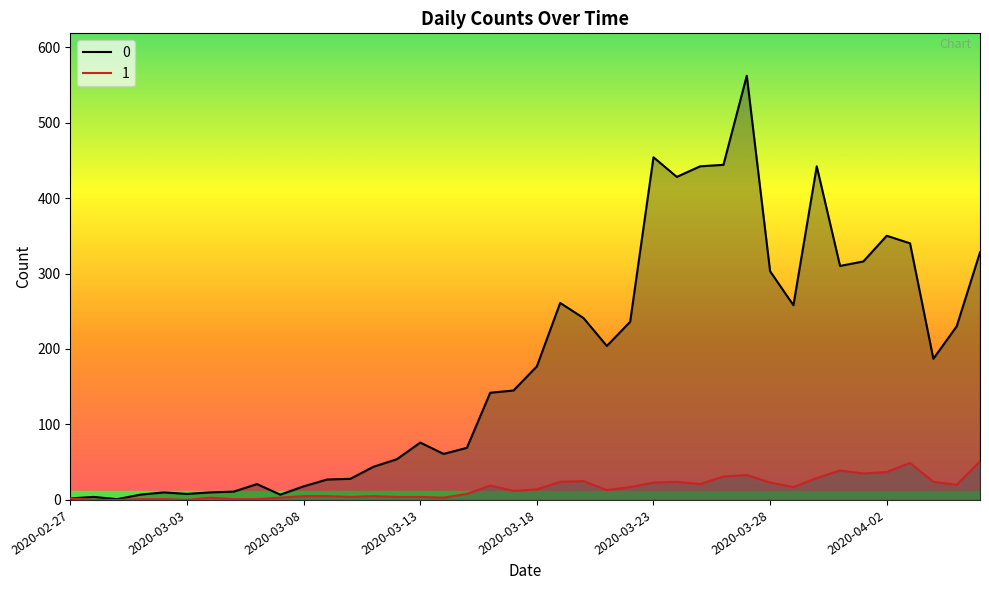

What is the maximum value shown in the chart?

562